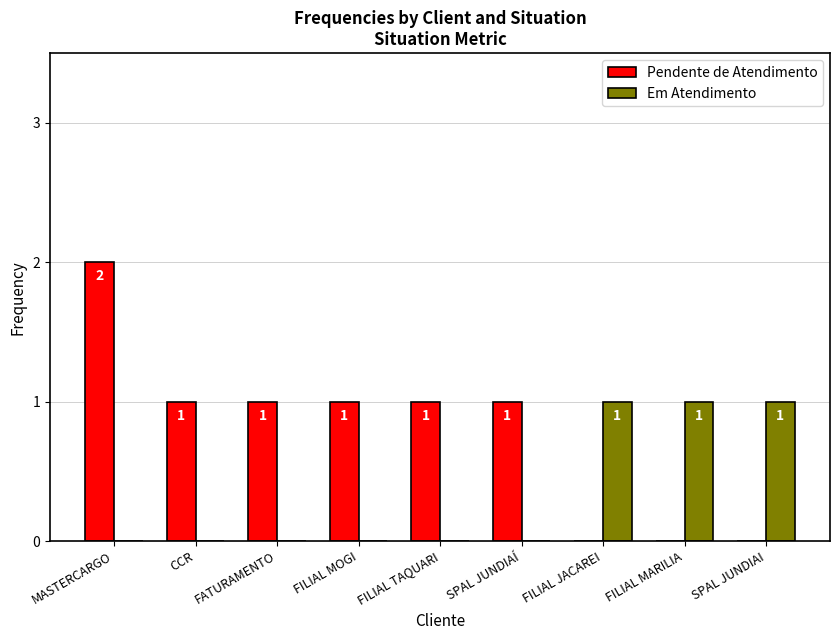

What is the total value across all series at FATURAMENTO?

1